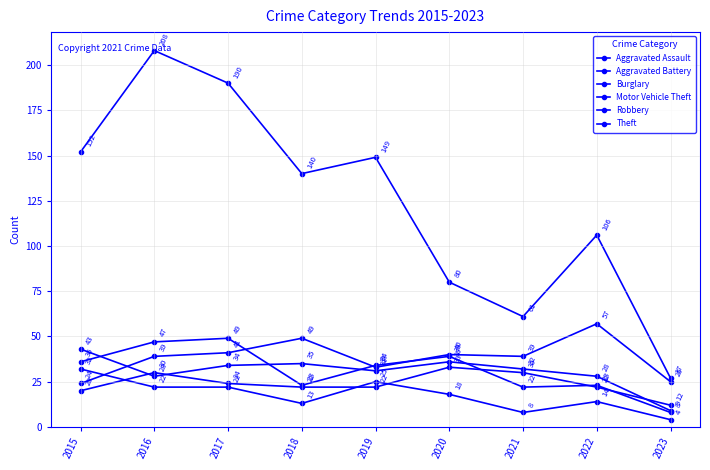

Rank the categories by Aggravated Assault value from highest to lowest.

2020, 2016, 2021, 2017, 2018, 2019, 2022, 2015, 2023